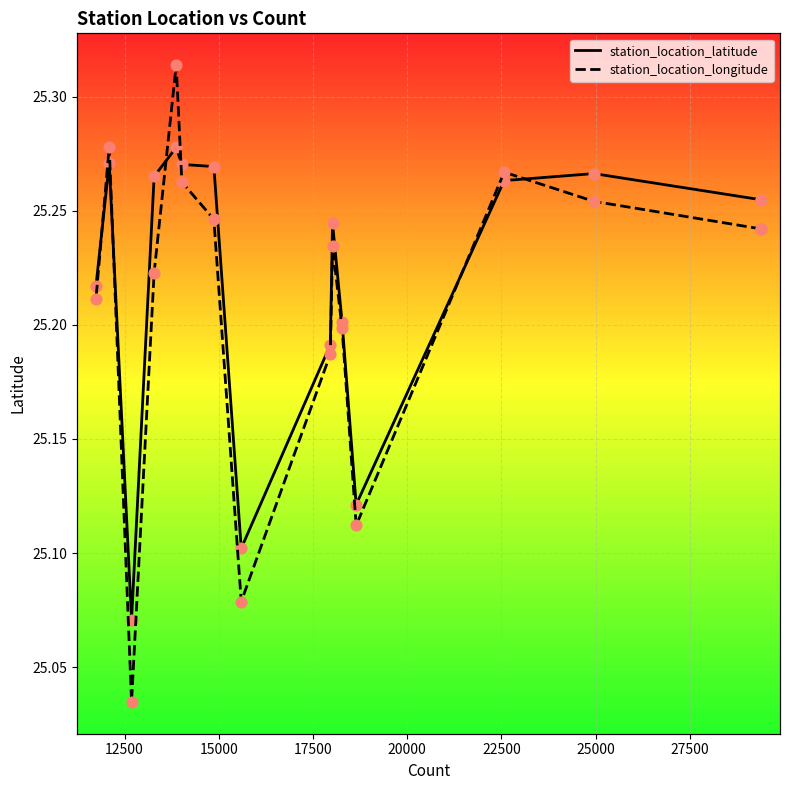

What are all the series names shown in the legend?

station_location_latitude, station_location_longitude